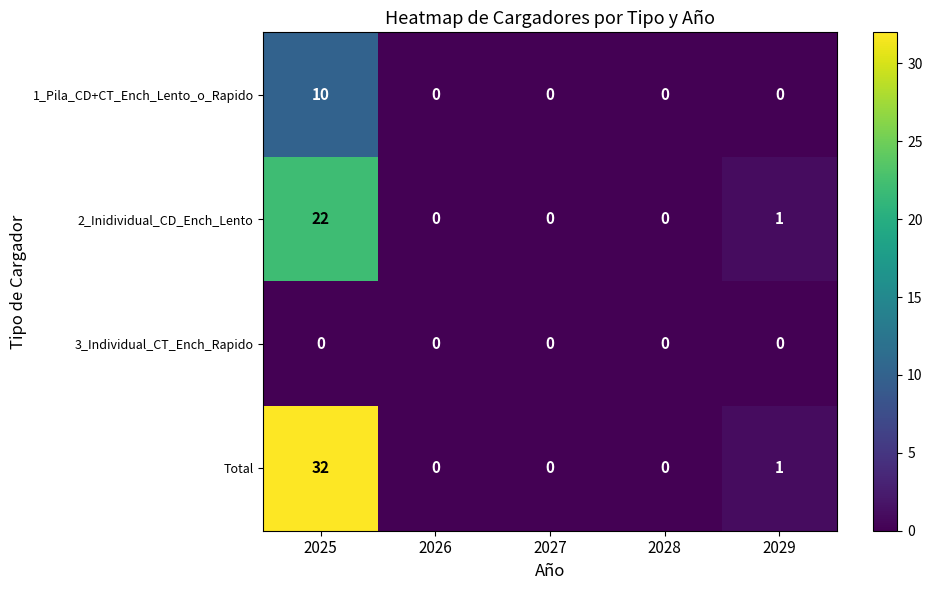

Reading right to left, list all the values displayed in this chart.

1_Pila_CD+CT_Ench_Lento_o_Rapido: 0	0	0	0	10
2_Inidividual_CD_Ench_Lento: 1	0	0	0	22
3_Individual_CT_Ench_Rapido: 0	0	0	0	0
Total: 1	0	0	0	32